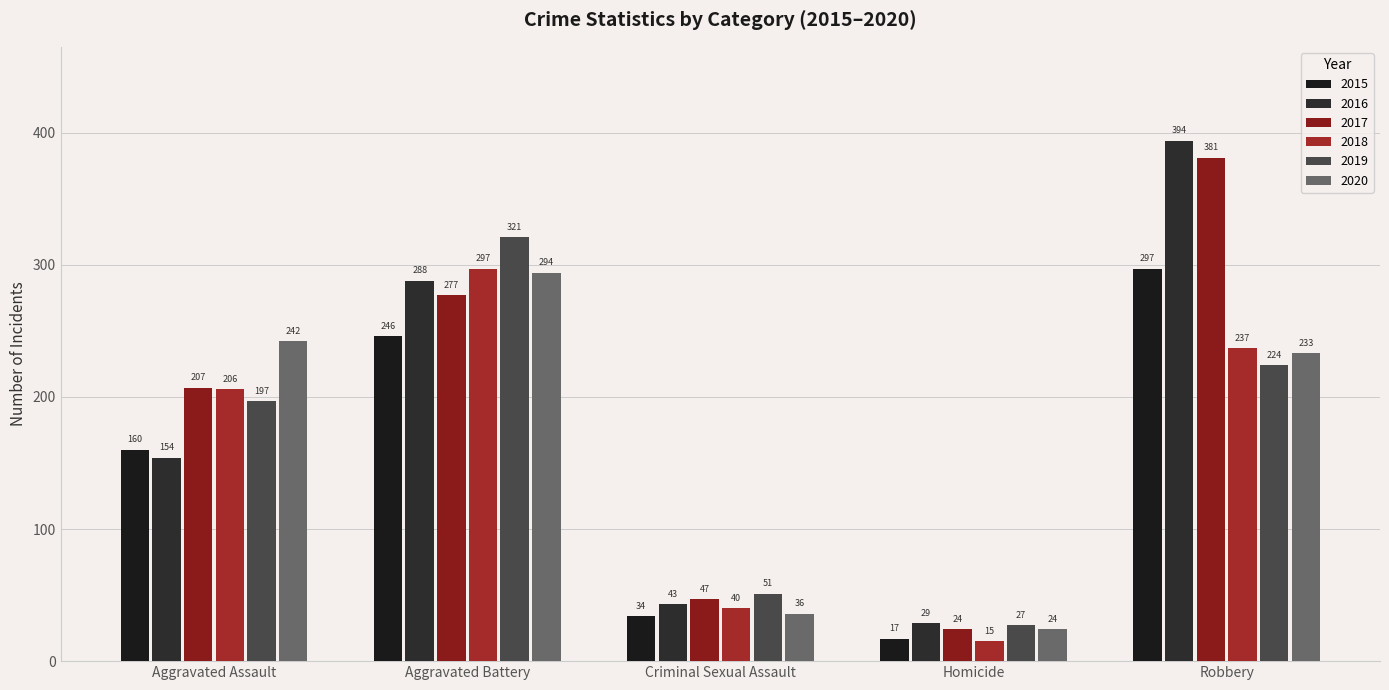

What are all the series names shown in the legend?

2015, 2016, 2017, 2018, 2019, 2020